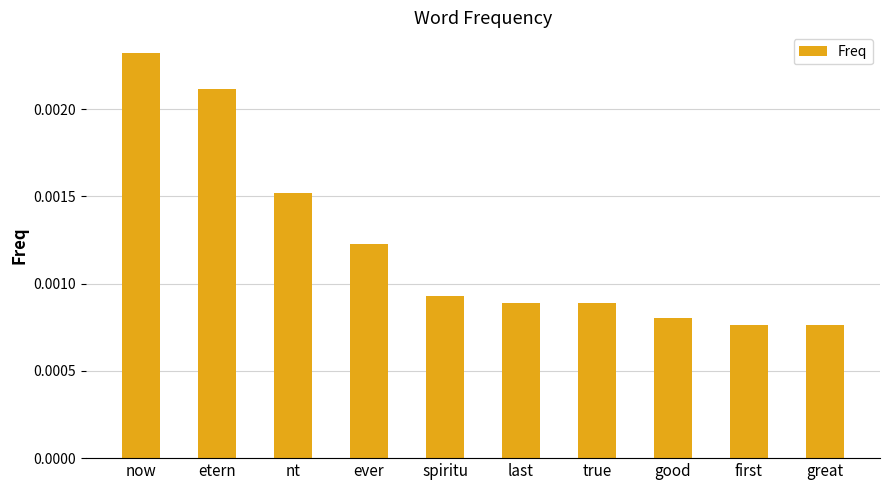

Which category has the highest value across all series?

now